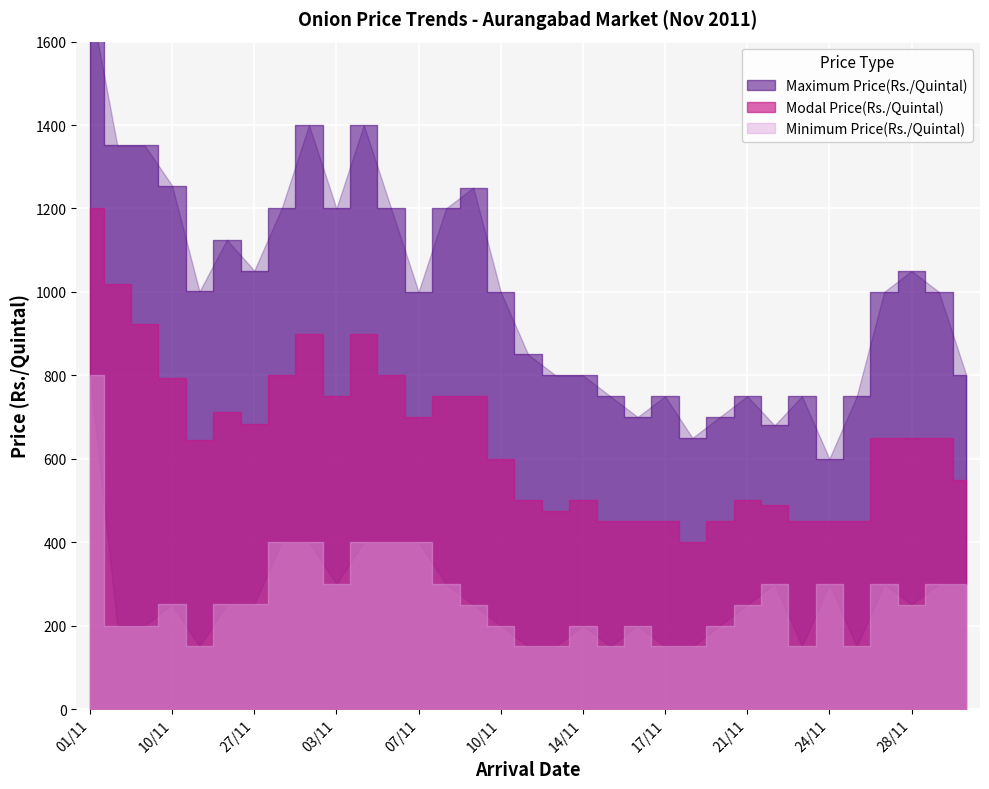

Which series has the widest spread of values?

Maximum Price(Rs./Quintal)